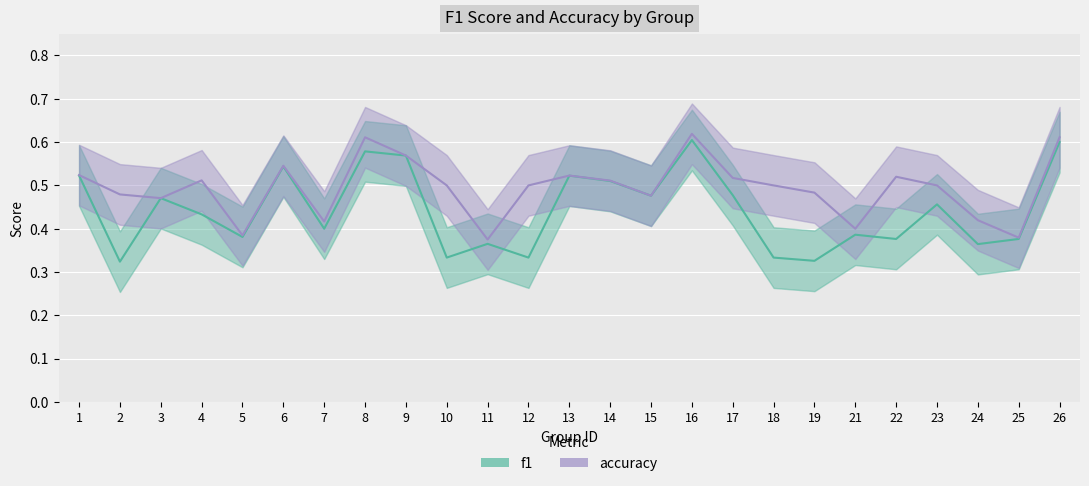

What is the highest value of the accuracy series?

0.6